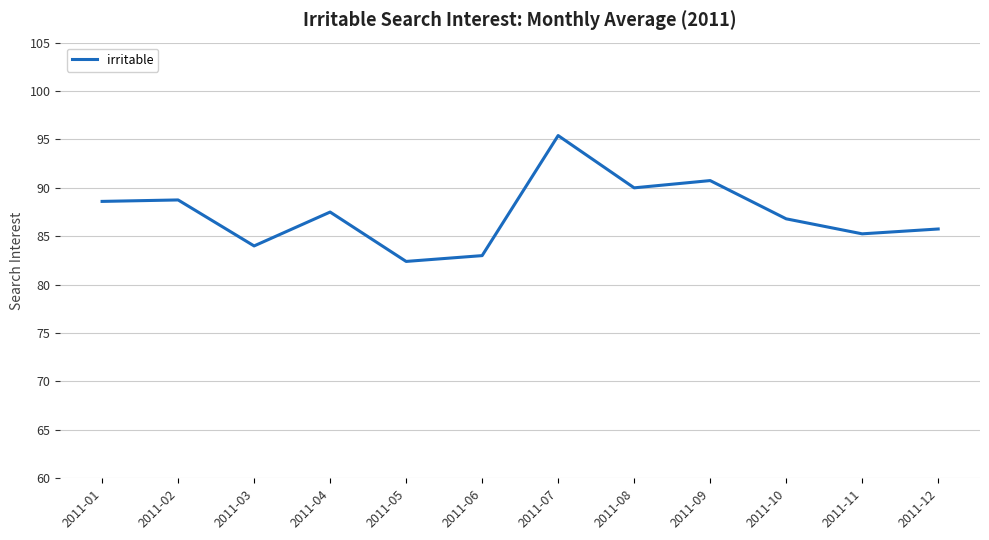

What value does the data have at 2011-12?

85.8